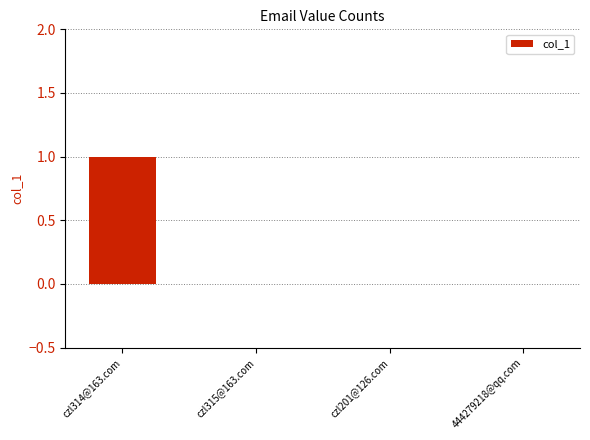

Reading left to right, transcribe all the data shown in this chart.

czl314@163.com=1	czl315@163.com=0	czl201@126.com=0	444279218@qq.com=0